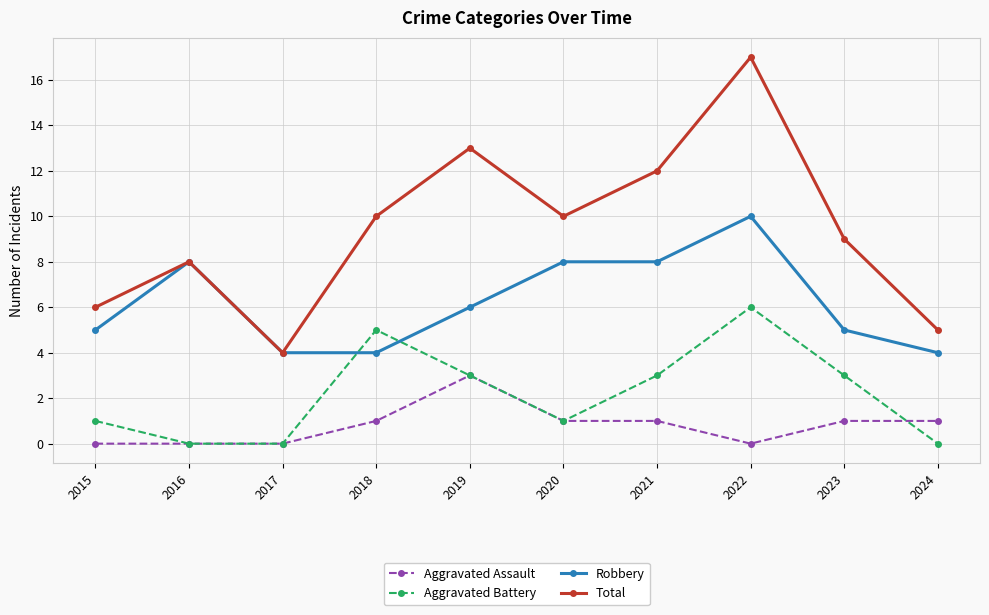

What is the value of the Aggravated Battery point at the 8th from the left?

6